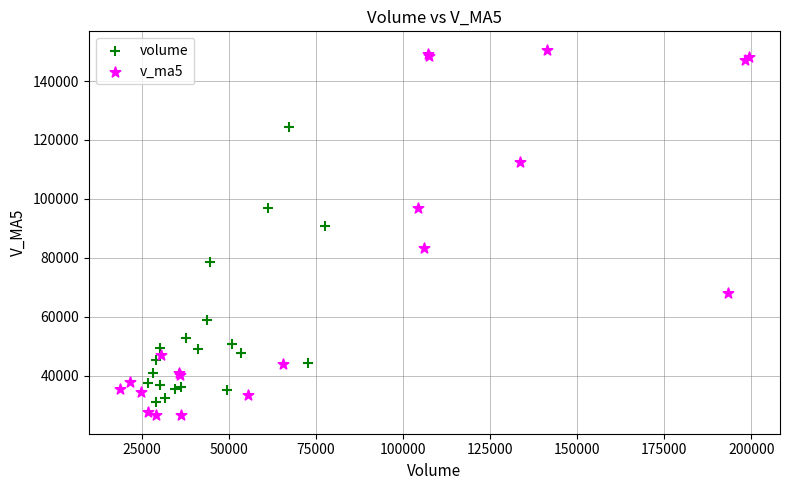

What are all the series names shown in the legend?

volume, v_ma5